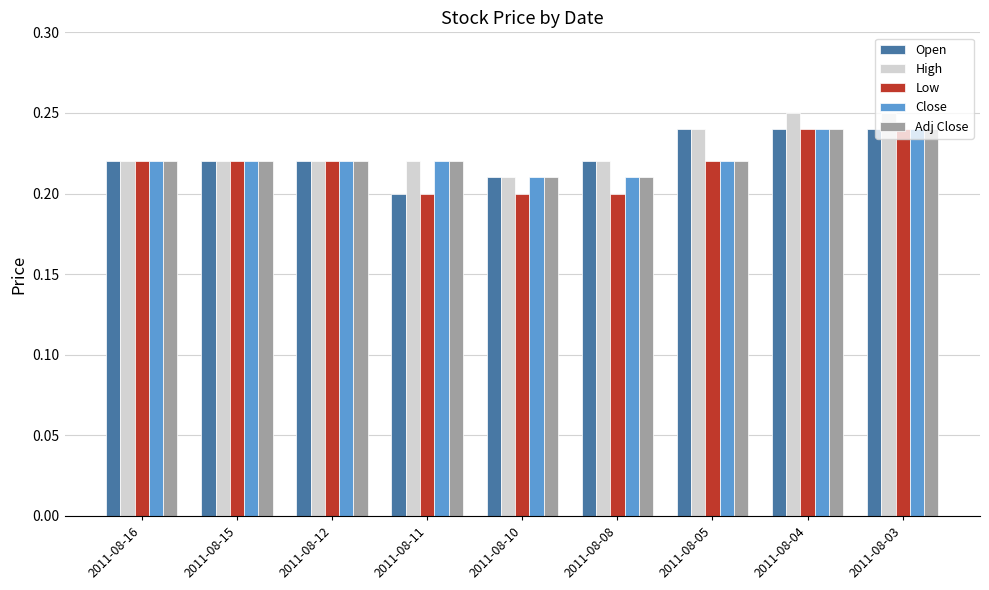

How many categories are shown in the chart?

9